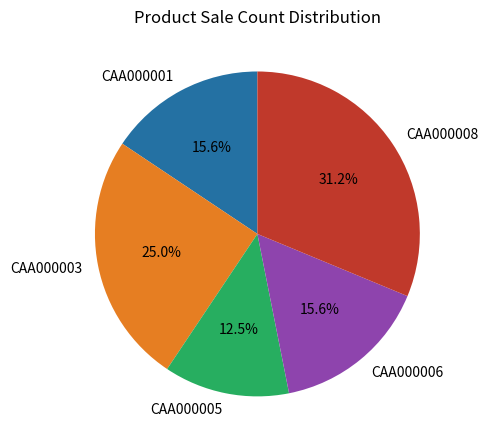

Does CAA000005 represent more than half of the total?

No